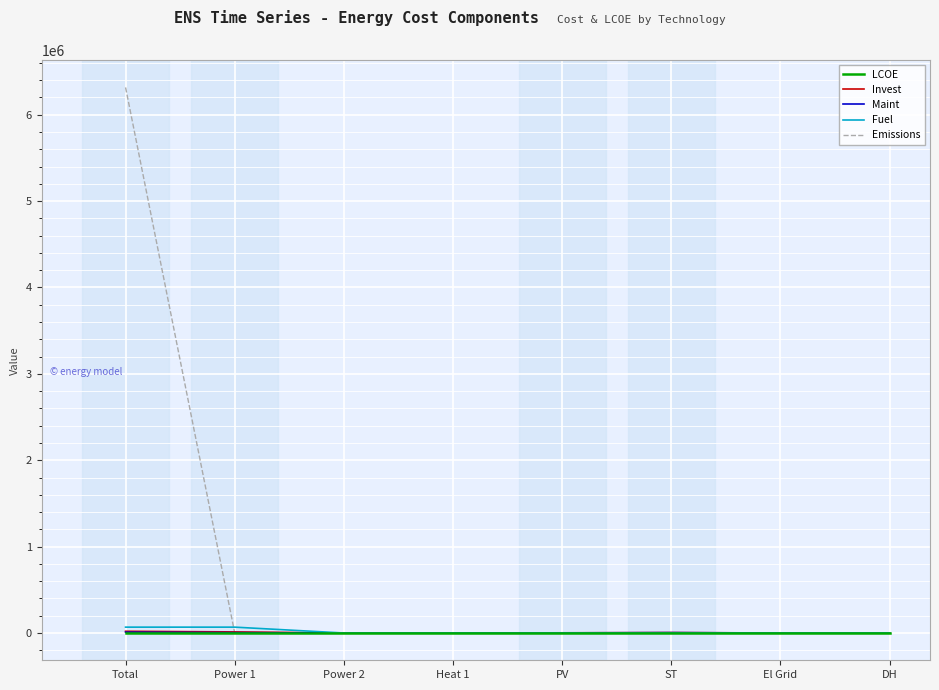

The LCOE series shows 0.1 at PV. True or false?

True